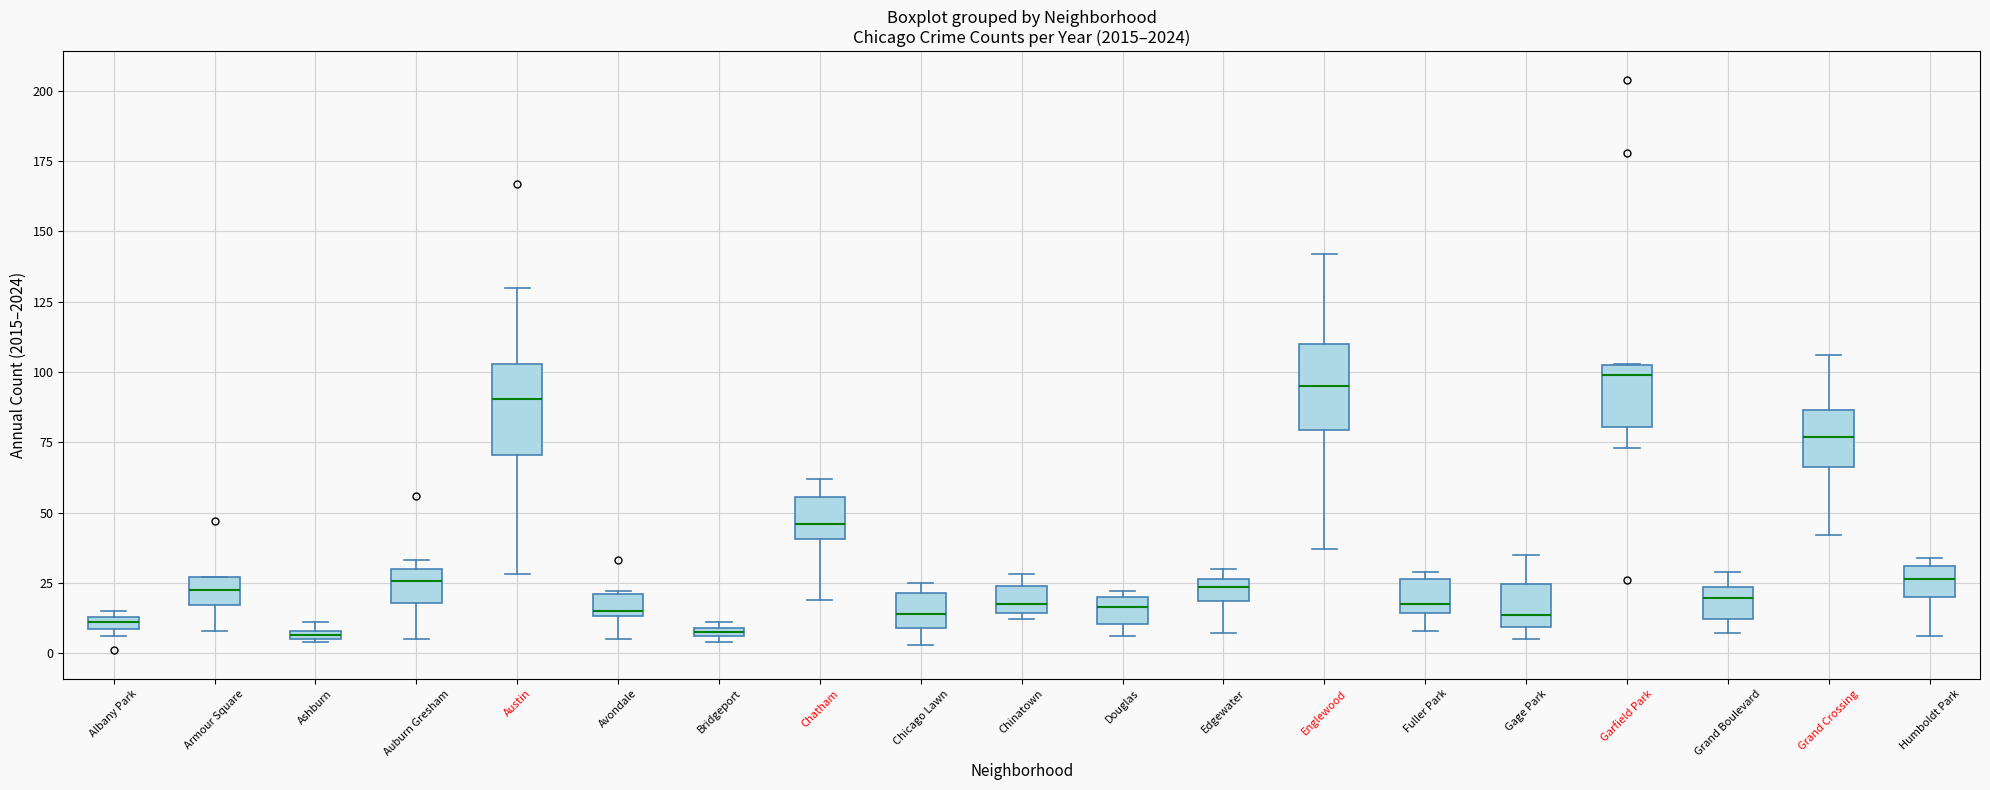

Where is the lower edge of the box for Grand Crossing on the y-axis? The values are not printed on the chart, so give them approximately, as read against the axis.

65